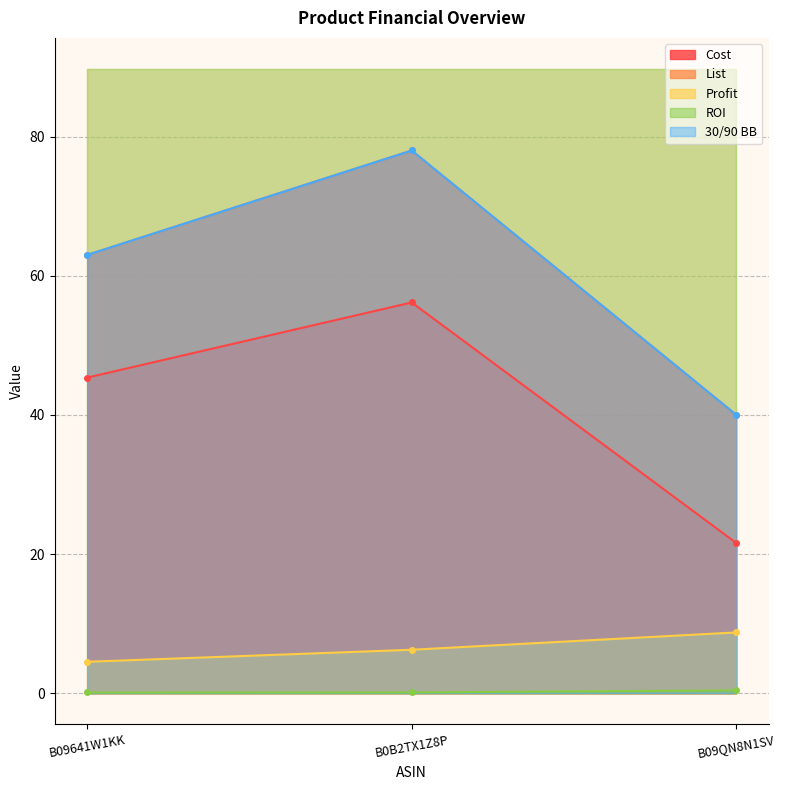

Rank the series at B09641W1KK from highest to lowest value.

List, 30/90 BB, Cost, Profit, ROI